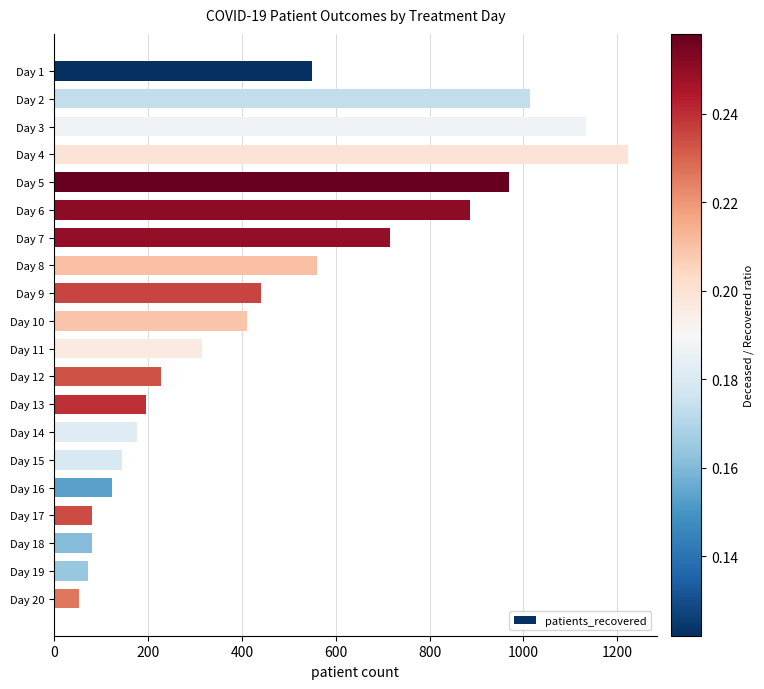

Is it true that the value at Day 13 is 83?

False